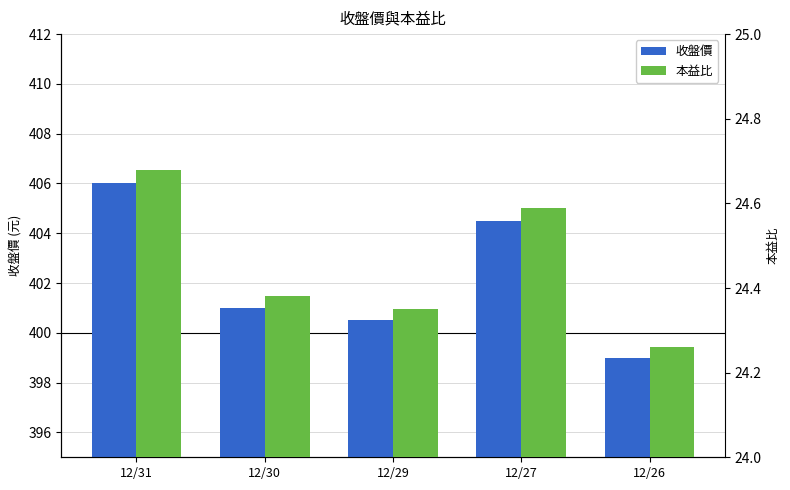

Rank the series by their maximum value, from highest to lowest.

收盤價, 本益比